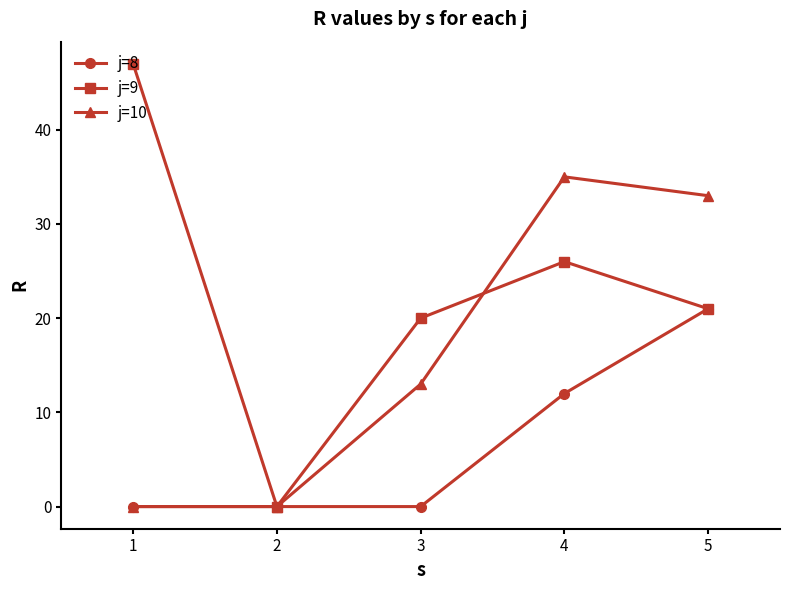

What is the spread (max minus min) of values at 1?

47